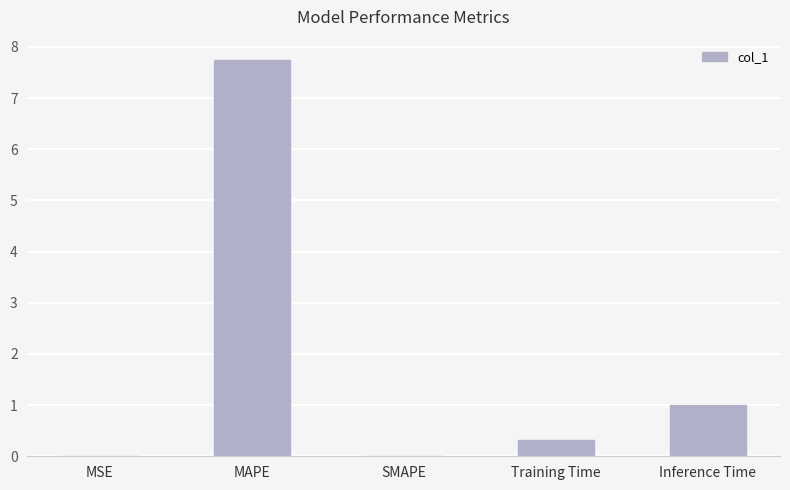

How many series are shown in this chart?

1